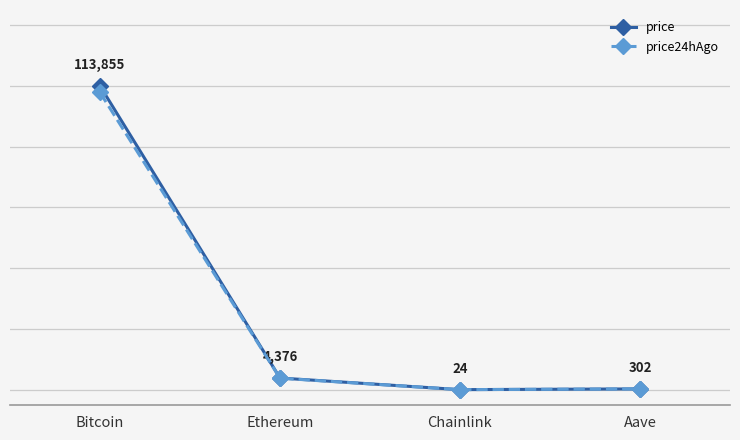

List the series in order of their peak value, lowest first.

price24hAgo, price